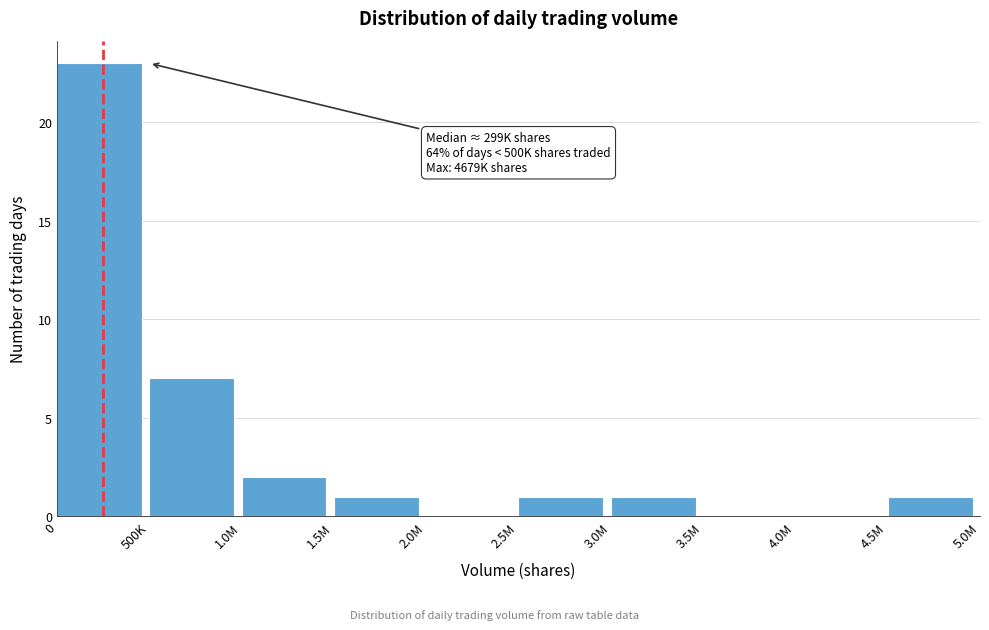

Reading left to right, what are all the values shown in this chart?

0=23	500K=7	1.0M=2	1.5M=1	2.0M=0	2.5M=1	3.0M=1	3.5M=0	4.0M=0	4.5M=1